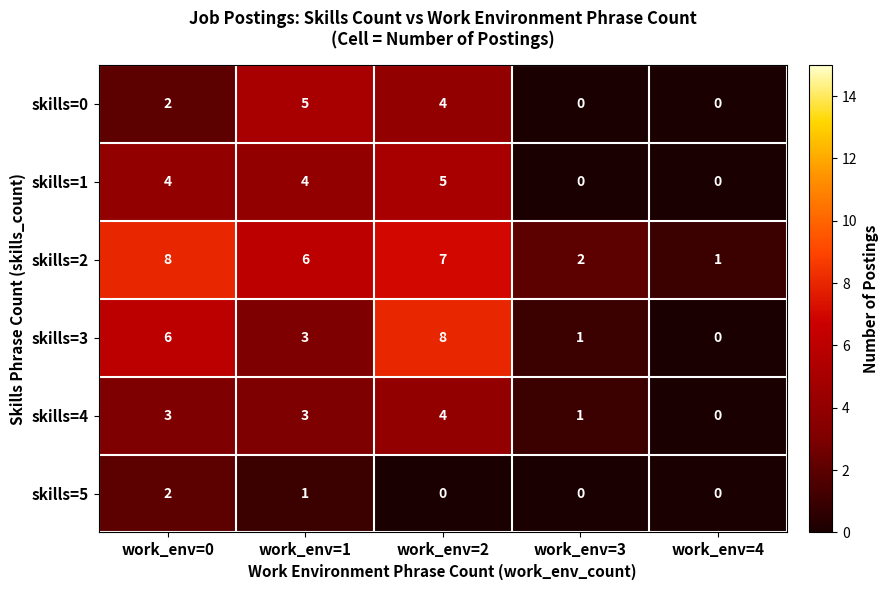

Where does the skills=2 series first go above 6?

work_env=0